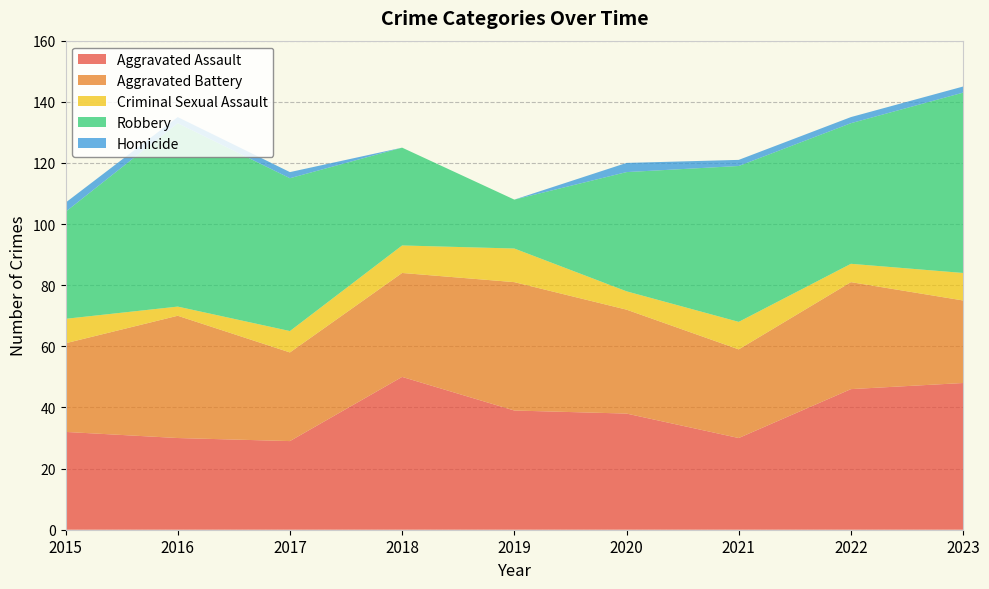

Reading left to right, extract all data points from this chart.

Aggravated Assault: 2015=32	2016=30	2017=29	2018=50	2019=39	2020=38	2021=30	2022=46	2023=48
Aggravated Battery: 2015=29	2016=40	2017=29	2018=34	2019=42	2020=34	2021=29	2022=35	2023=27
Criminal Sexual Assault: 2015=8	2016=3	2017=7	2018=9	2019=11	2020=6	2021=9	2022=6	2023=9
Robbery: 2015=35	2016=60	2017=50	2018=32	2019=16	2020=39	2021=51	2022=46	2023=59
Homicide: 2015=3	2016=2	2017=2	2018=0	2019=0	2020=3	2021=2	2022=2	2023=2